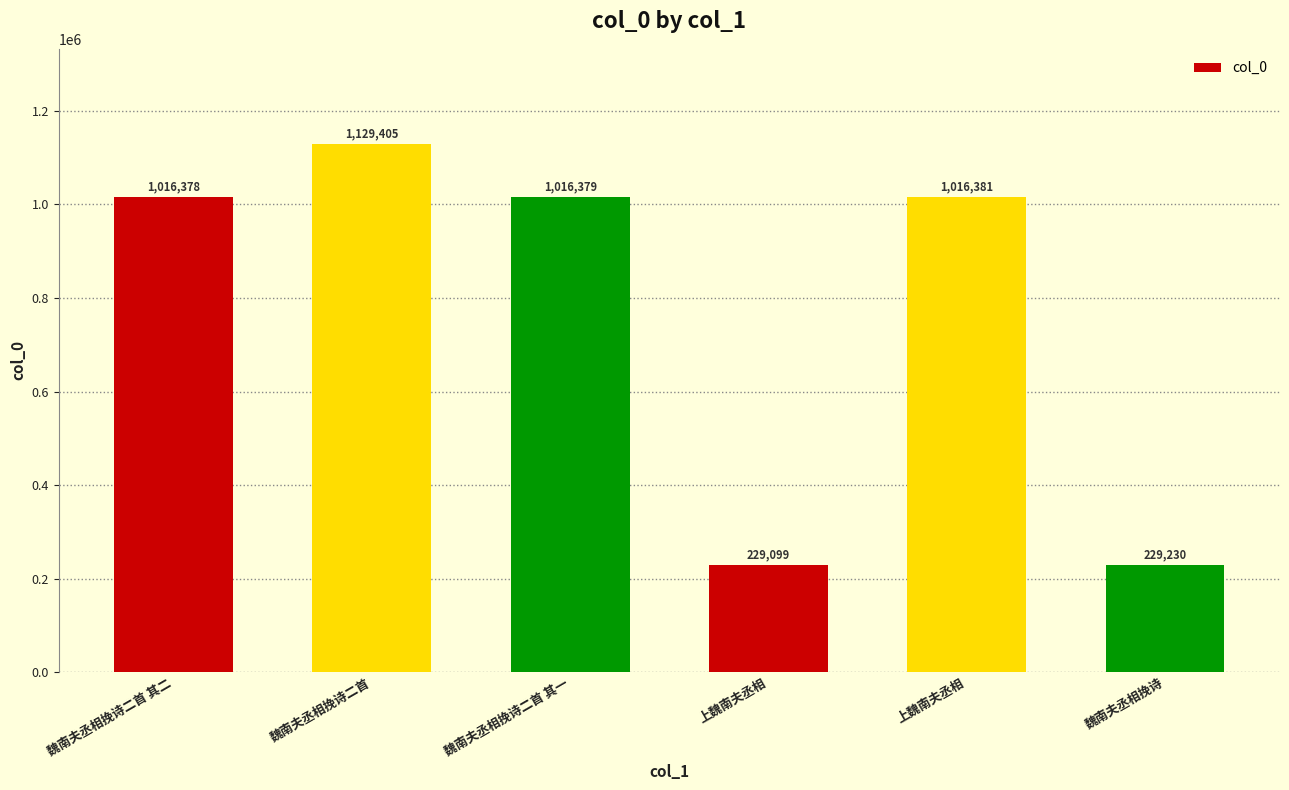

How many bars are there in total?

6